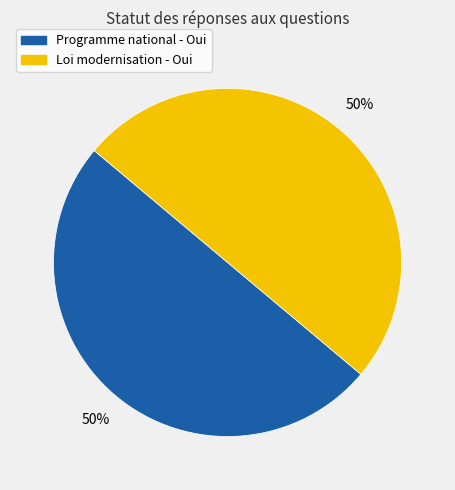

To the nearest percent, what is the average slice percentage?

50%